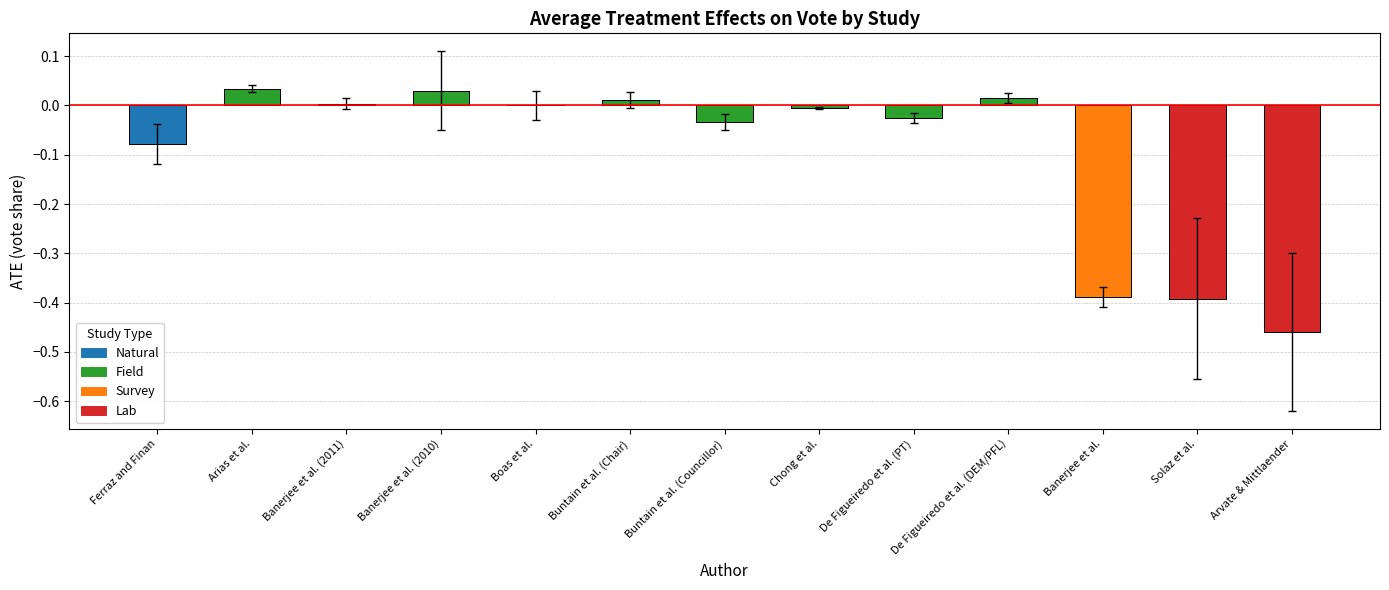

Between Arias et al. and Buntain et al. (Chair), which is larger?

Arias et al.